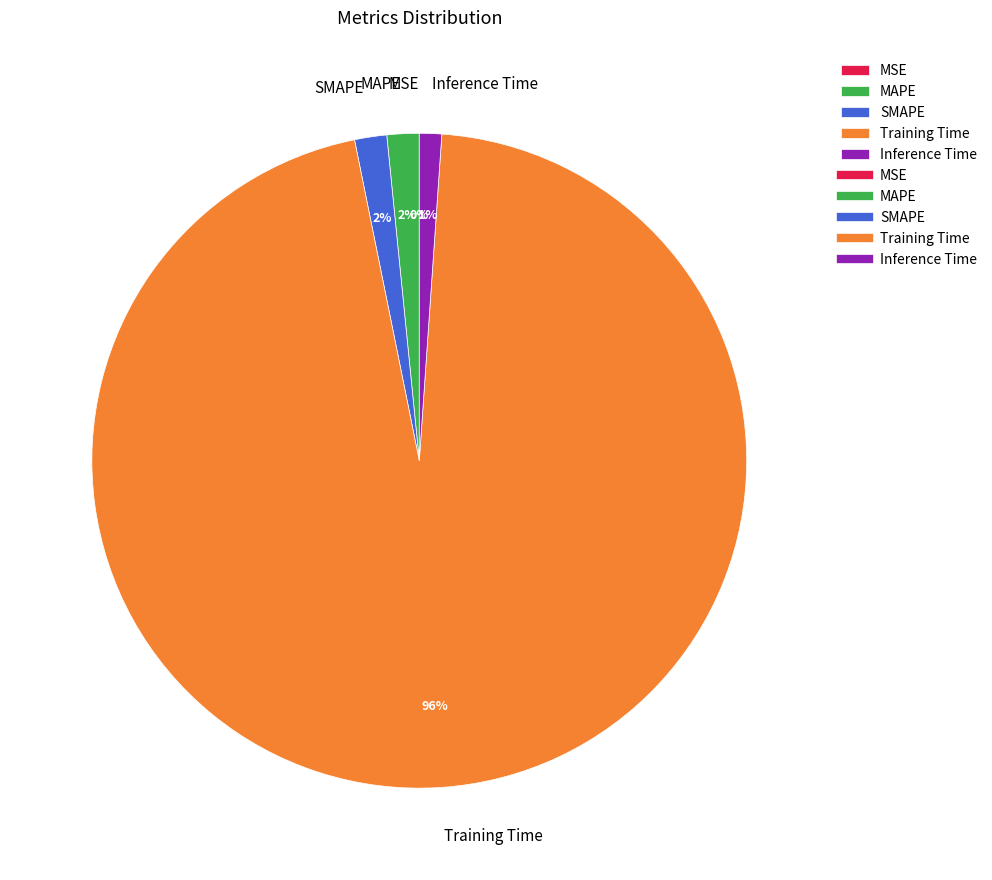

Is it true that Inference Time is 11% of the pie?

False